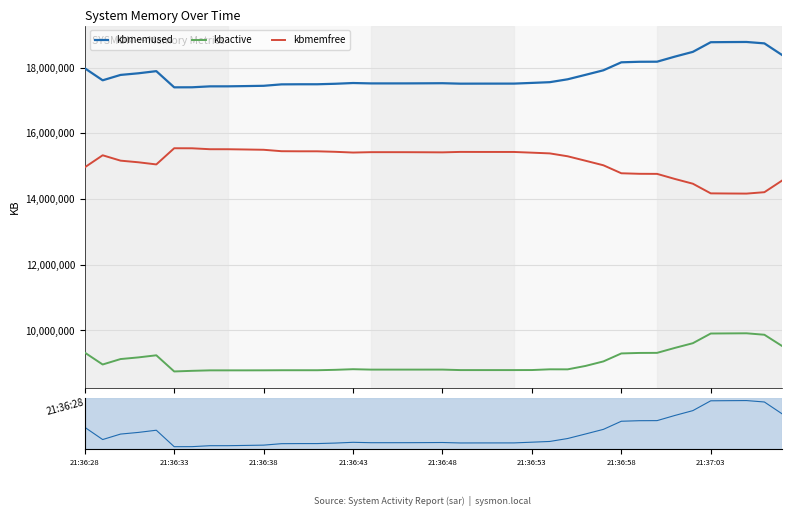

Is the value of kbmemfree at 29 greater than the value of kbactive at 35?

Yes